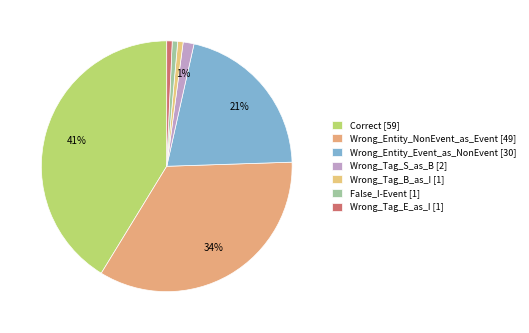

Is the sum of Correct and Wrong_Tag_S_as_B greater than half?

No